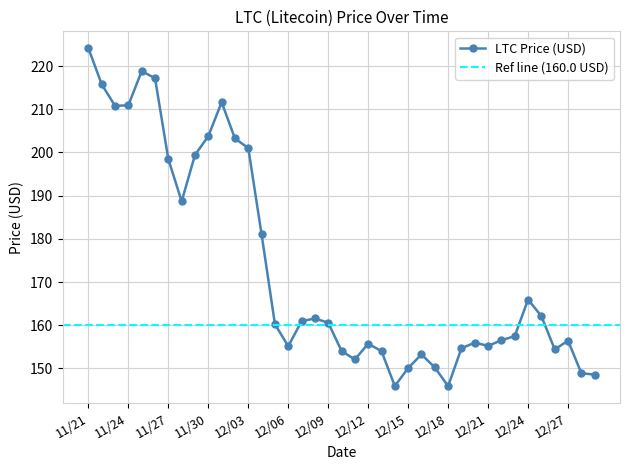

The chart shows a value of 202.0 at 12/15. True or false?

False